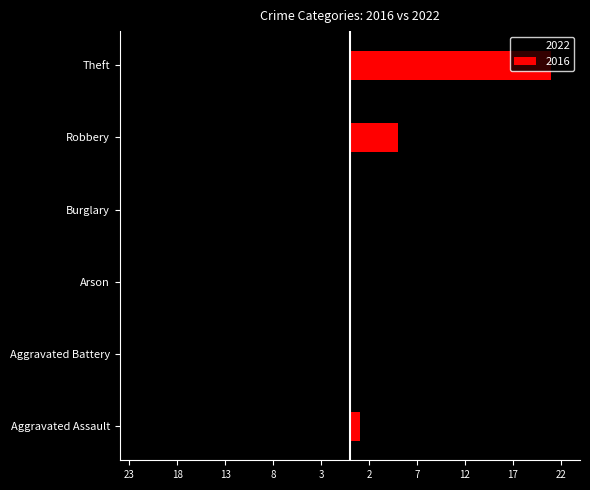

What position from the left is Aggravated Battery?

2